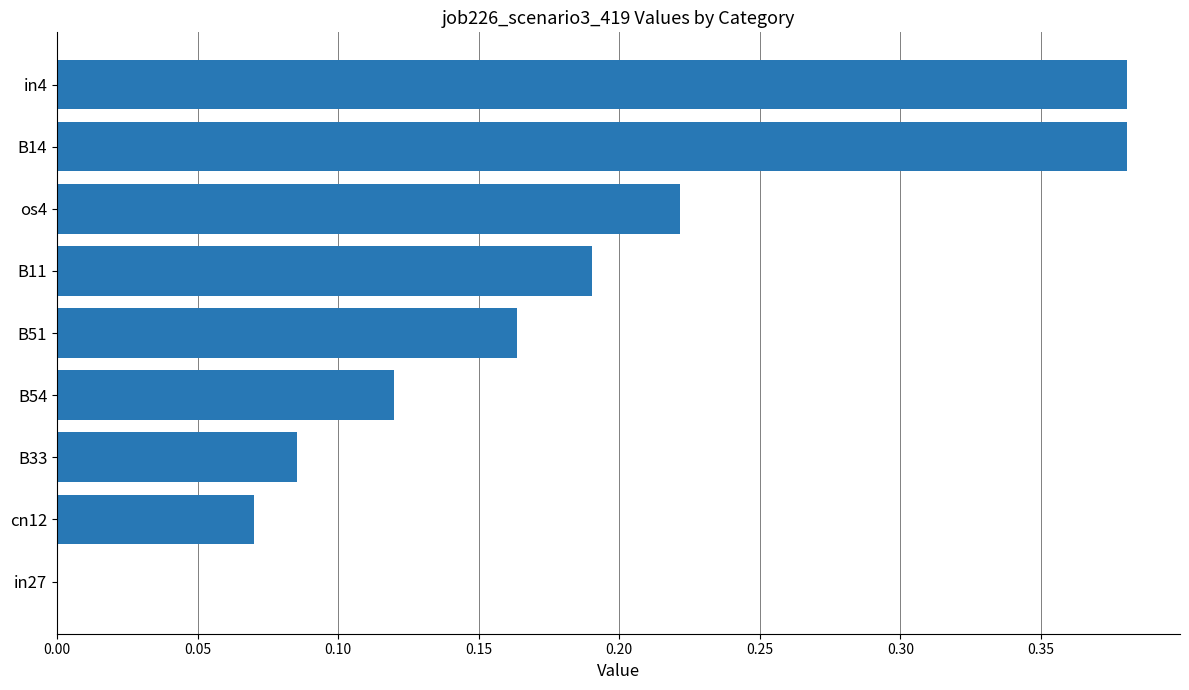

What is the change in value from in27 to os4?

+0.2